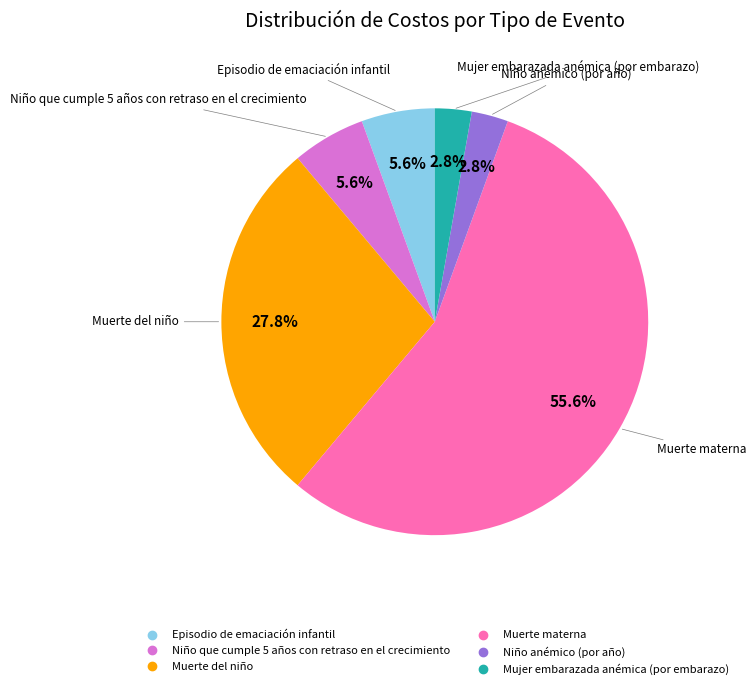

What is the majority slice?

Muerte materna